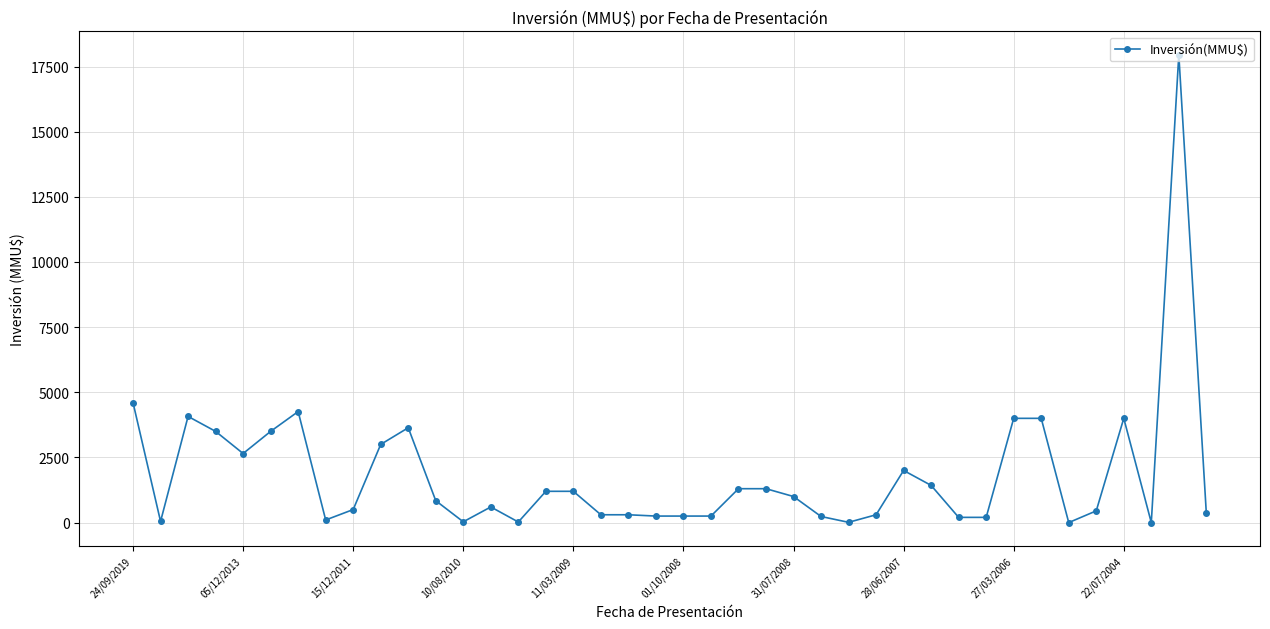

True or false: there are more than 2 points higher than both neighbors.

True